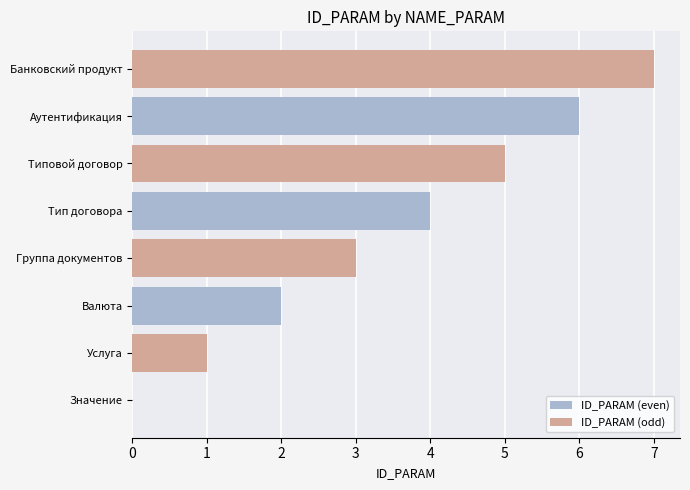

Read the ID_PARAM (odd) value at Валюта.

3